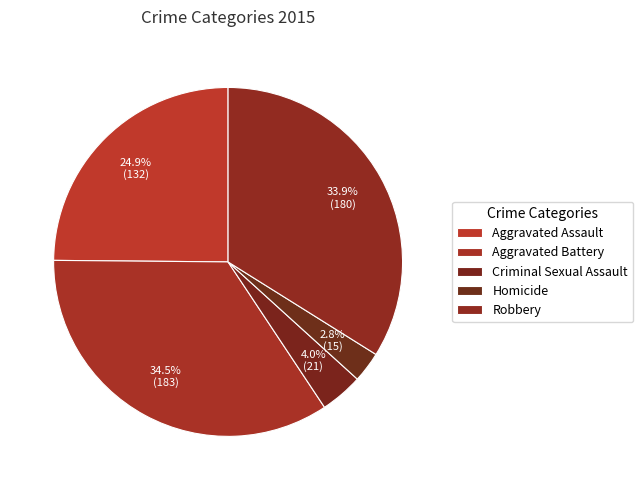

How many segments does this pie chart have?

5